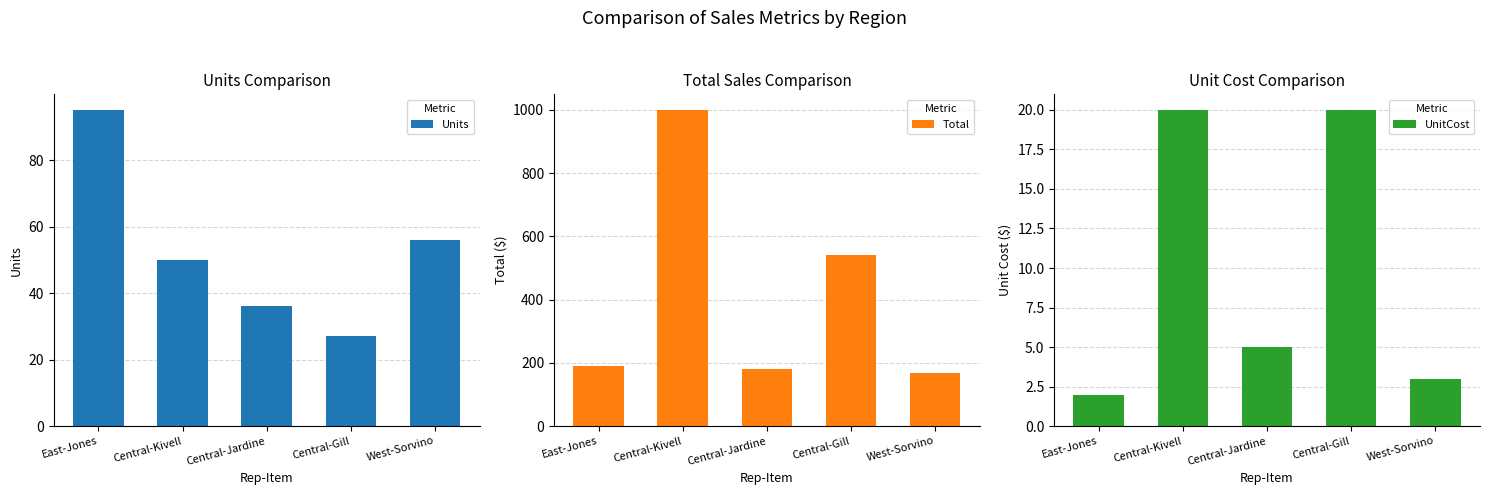

At how many categories does at least one series exceed 628?

1